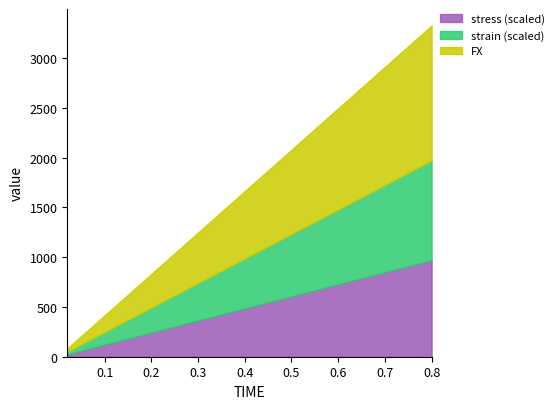

At which category is the sum across all series the highest?

0.8